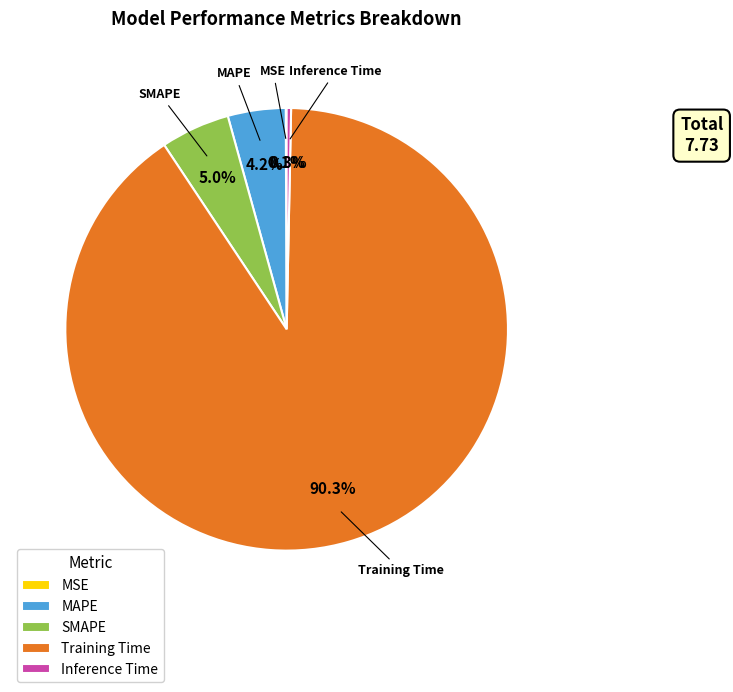

To the nearest percent, what is the difference between the largest and smallest slice percentages?

90%